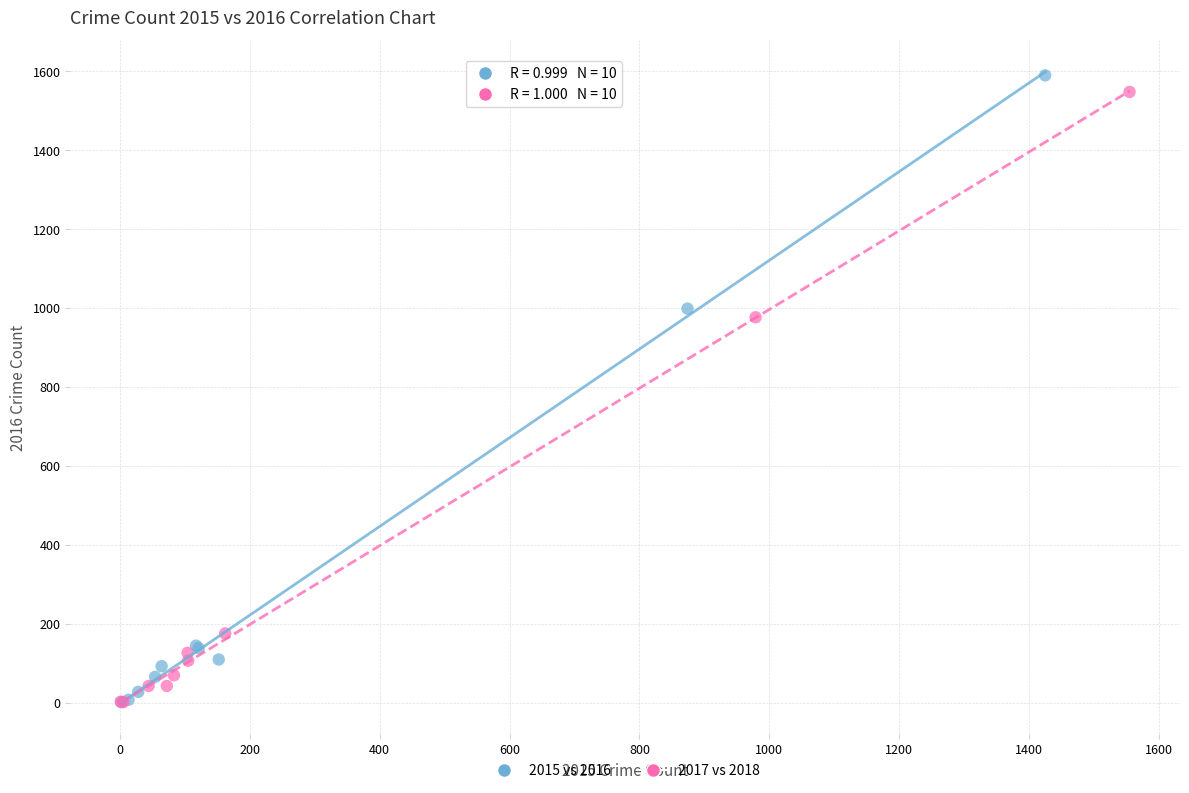

Which series has the largest Y range (max minus min)?

2015 vs 2016